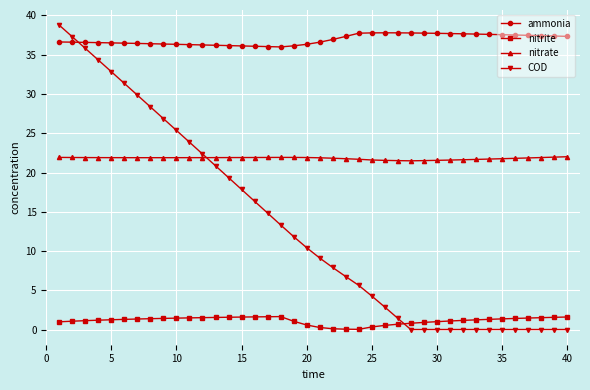

What is the highest value of the ammonia series?

37.8